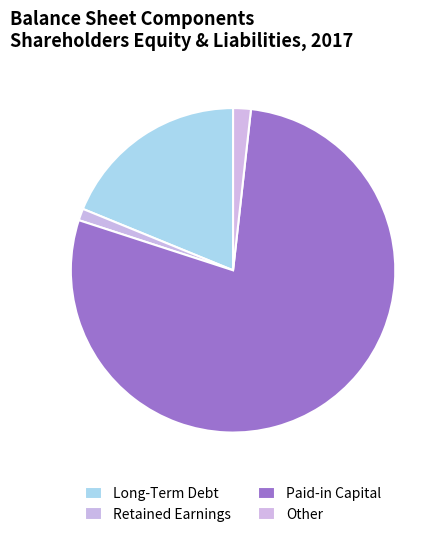

The Long-Term Debt slice represents 5% of the pie. True or false?

False